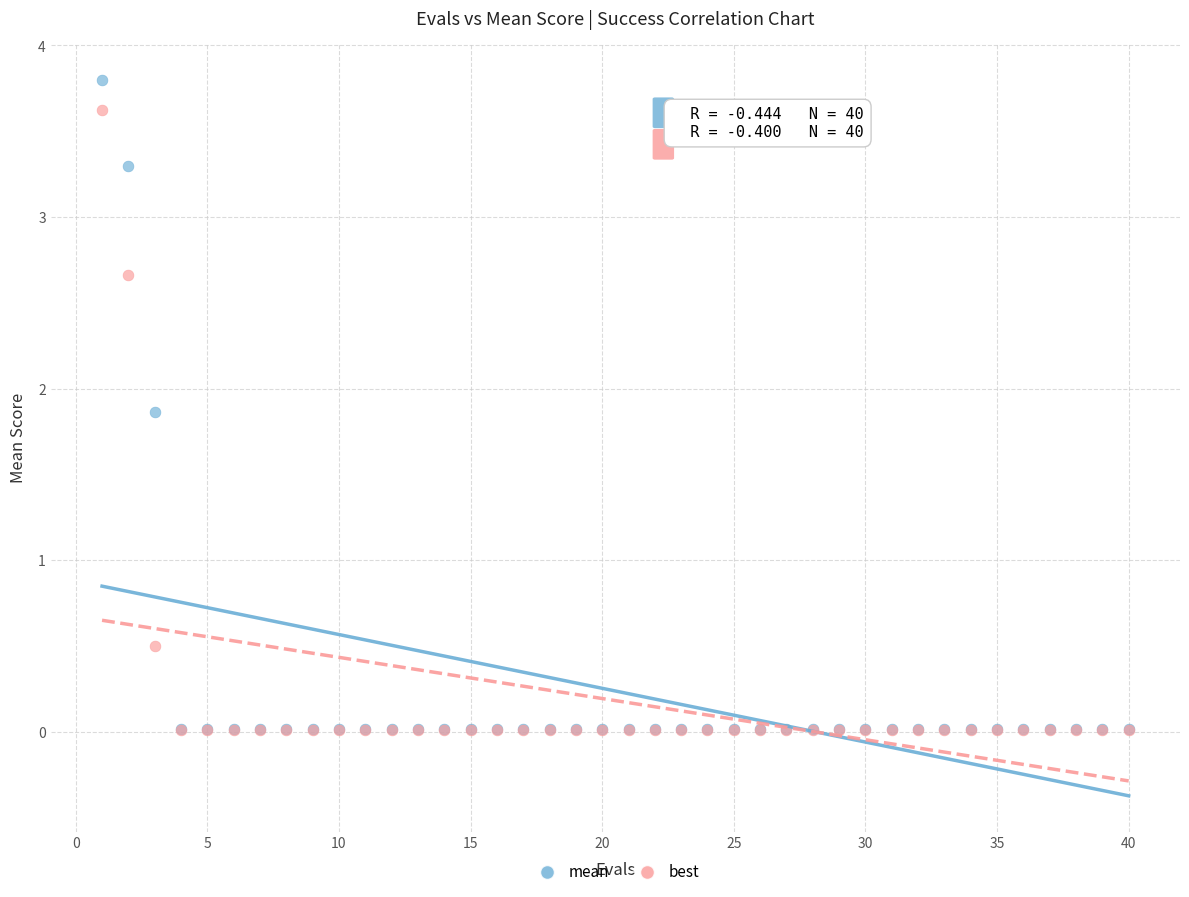

In the mean series, what Y value is closest to 1?

1.9